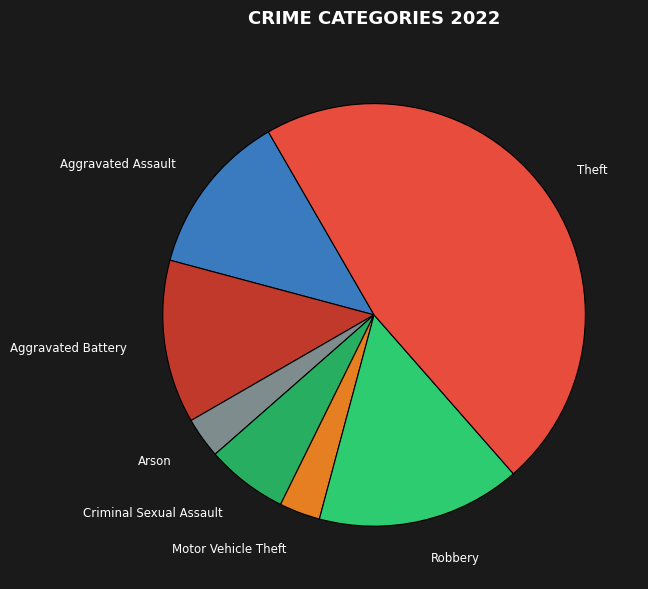

Is there any slice that represents more than half of the pie?

No